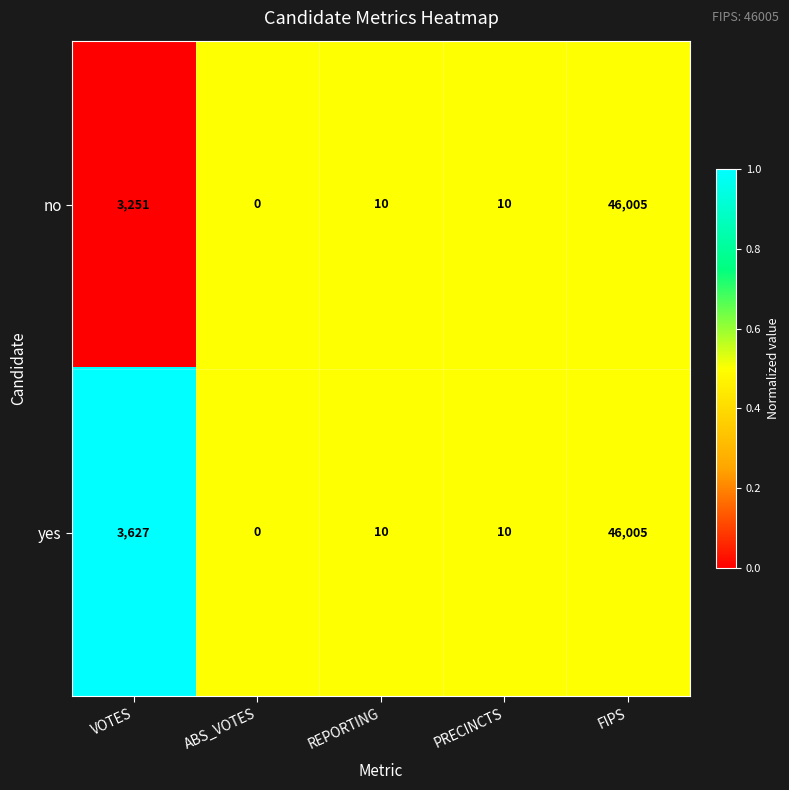

At which label does no first exceed 10?

VOTES